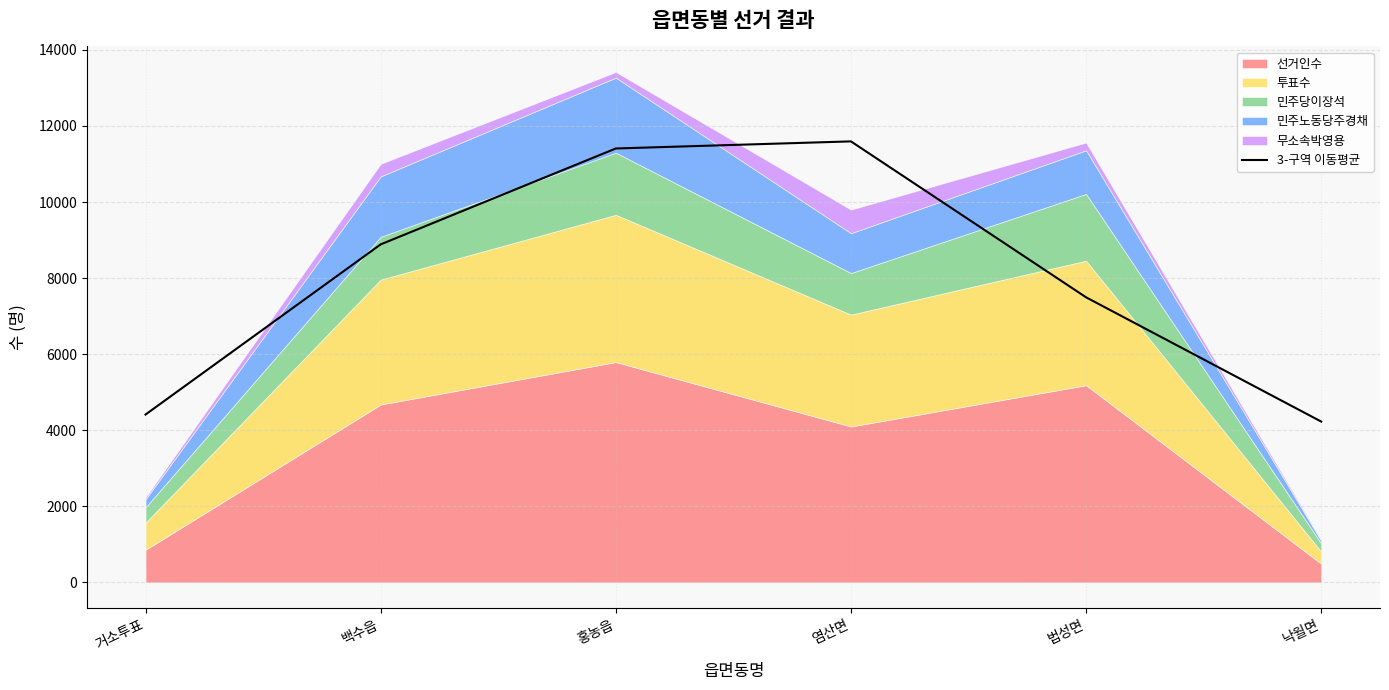

Reading left to right, transcribe all the data shown in this chart.

거소투표=4413.3	백수읍=8886.3	홍농읍=11407.7	염산면=11594.0	법성면=7494.7	낙월면=4228.0